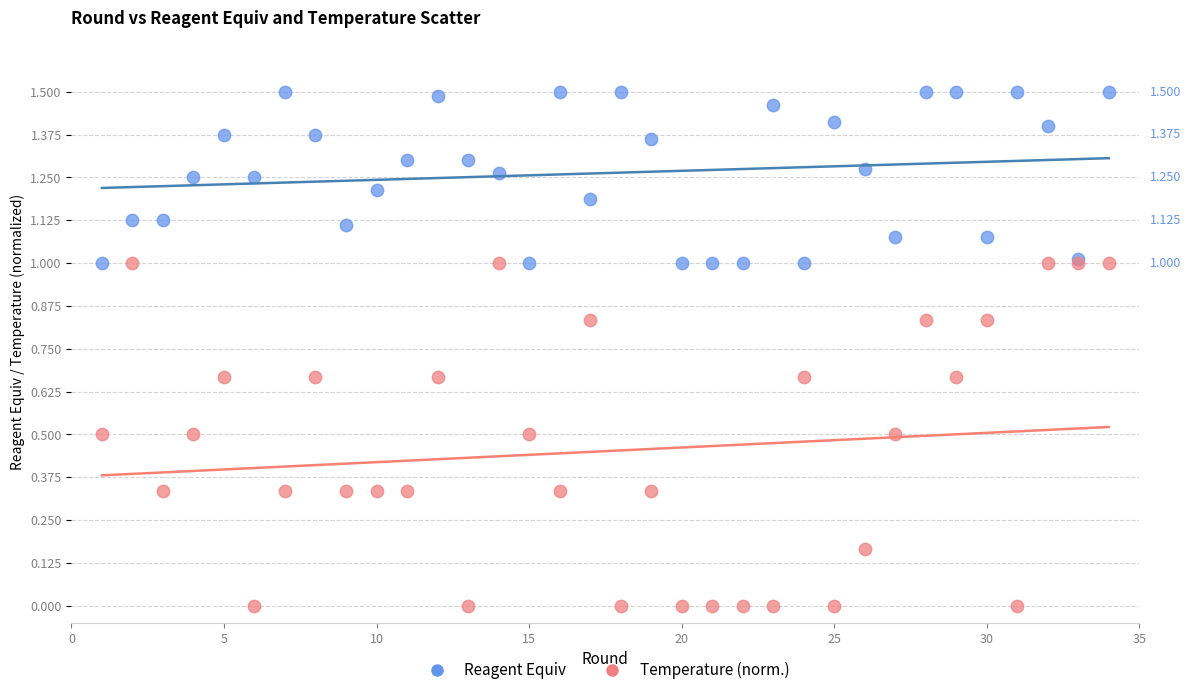

What are all the series names shown in the legend?

Reagent Equiv, Temperature (norm.)